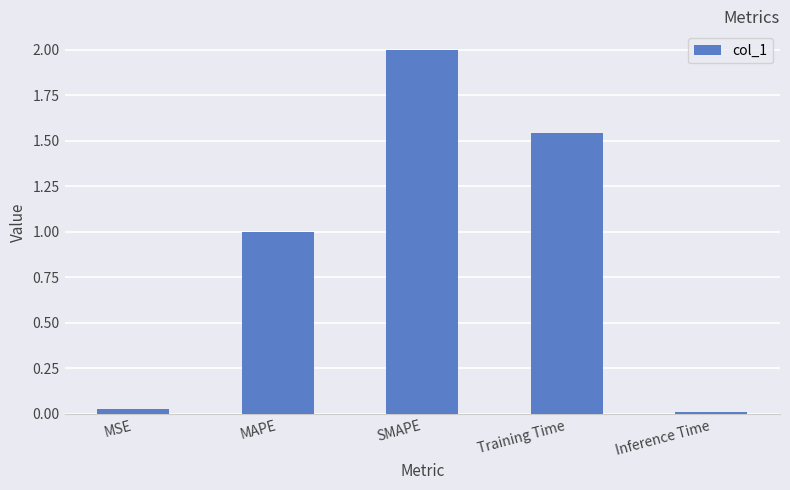

Between SMAPE and MAPE, which is larger?

SMAPE